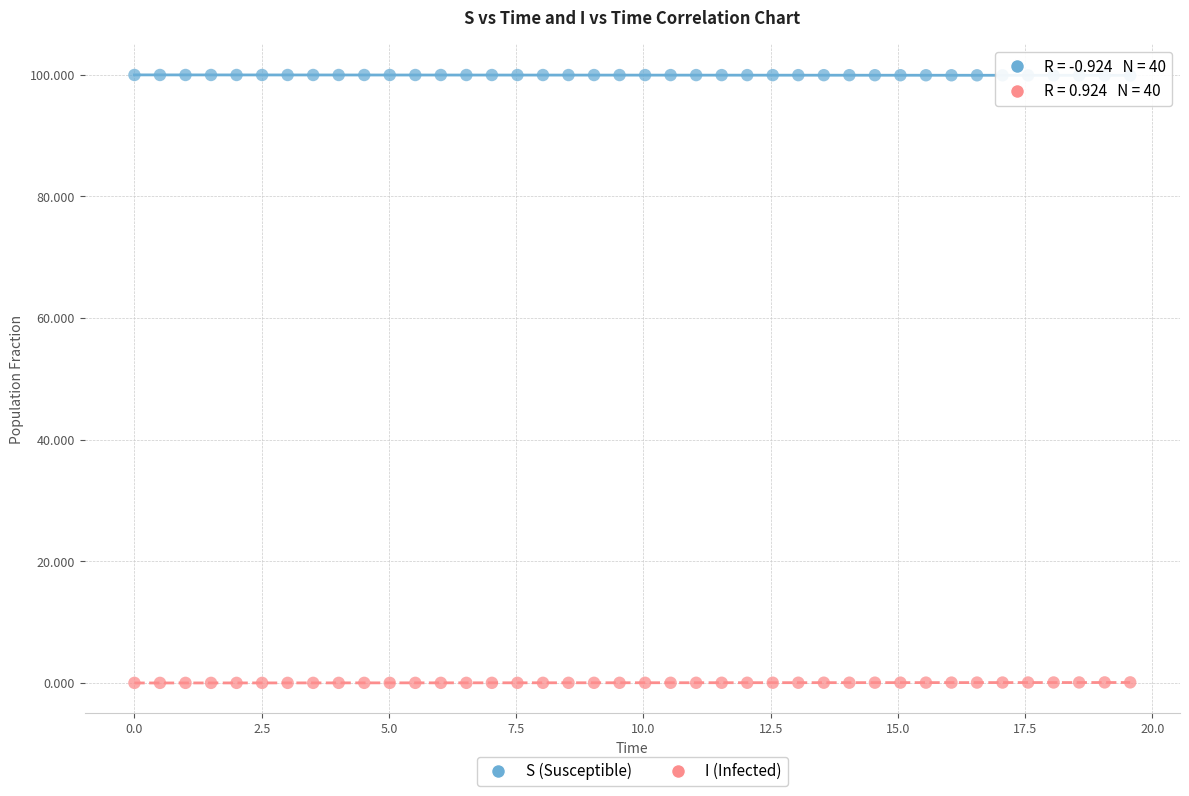

Across all data points, what is the range of Y values (max minus min)?

100.0